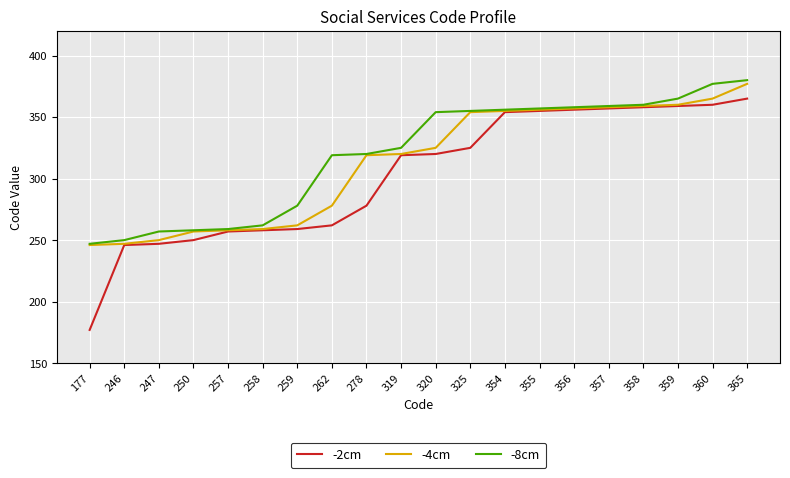

The -2cm series shows 55 at 246. True or false?

False